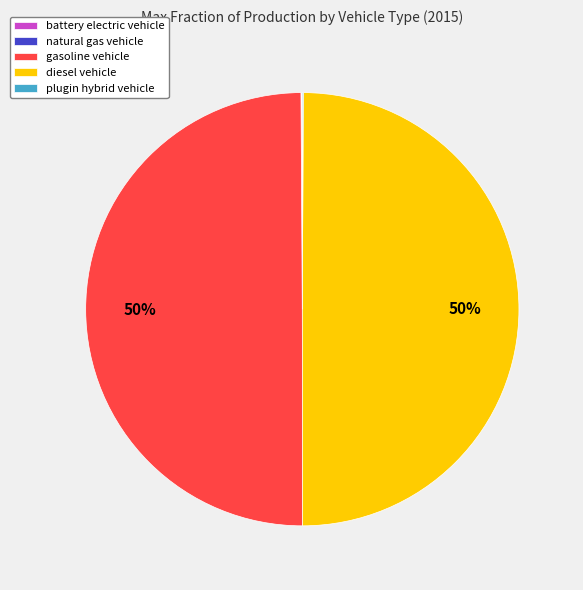

To the nearest percent, what is the average slice percentage?

20%